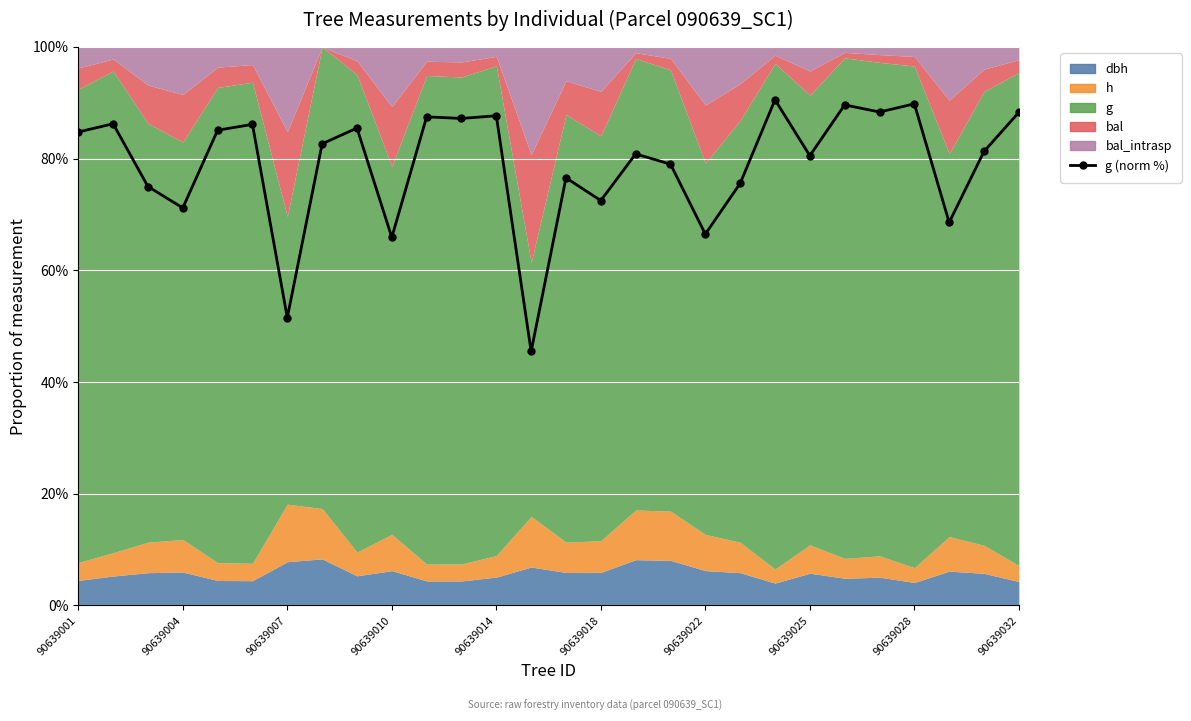

What is the lowest value of the g (norm %) series?

45.5